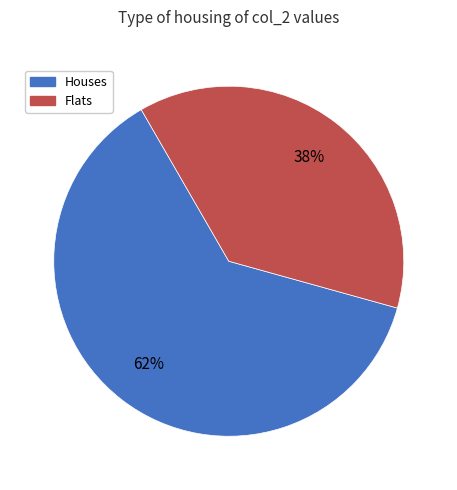

To the nearest percent, what portion does Flats represent?

38%